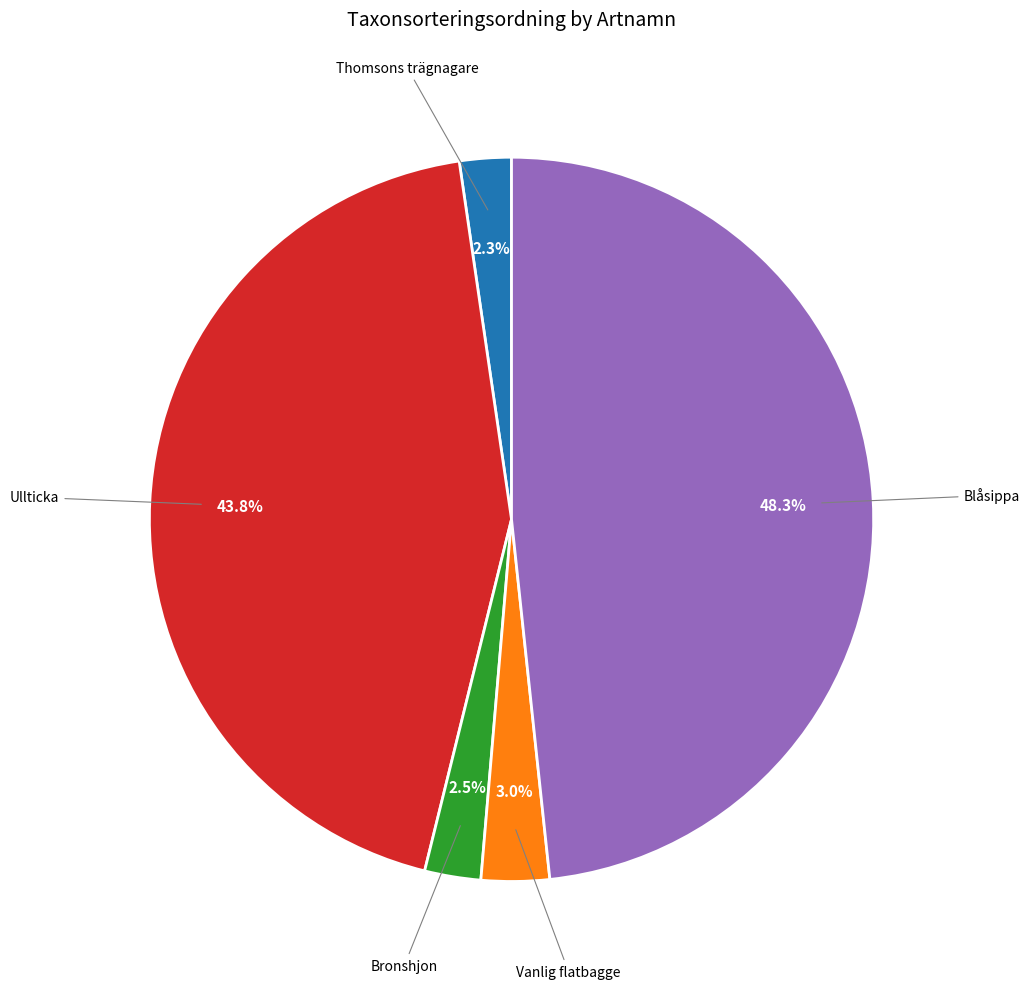

Is there any slice that represents more than half of the pie?

No